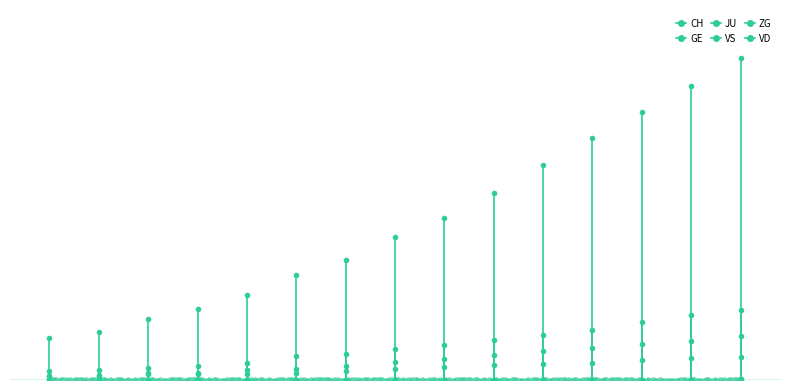

What is the label of the 8th point from the left?

2020-03-28